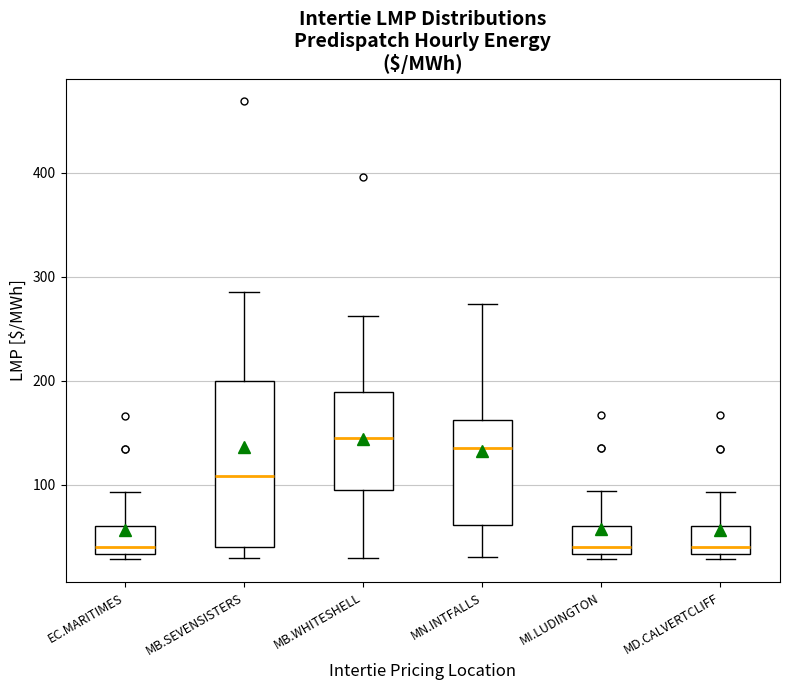

Reading left to right, read every box against the y-axis: the position of its median line, the range the box covers, and the ends of its whiskers. The values are not printed on the chart, so give them approximately, as read against the axis.

EC.MARITIMES: median 40, box 30 to 60, whiskers 30 (just below the box's lower edge) to 90
MB.SEVENSISTERS: median 110, box 40 to 200, whiskers 30 to 280
MB.WHITESHELL: median 150, box 90 to 190, whiskers 30 to 260
MN.INTFALLS: median 140, box 60 to 160, whiskers 30 to 270
MI.LUDINGTON: median 40, box 30 to 60, whiskers 30 (just below the box's lower edge) to 90
MD.CALVERTCLIFF: median 40, box 30 to 60, whiskers 30 (just below the box's lower edge) to 90